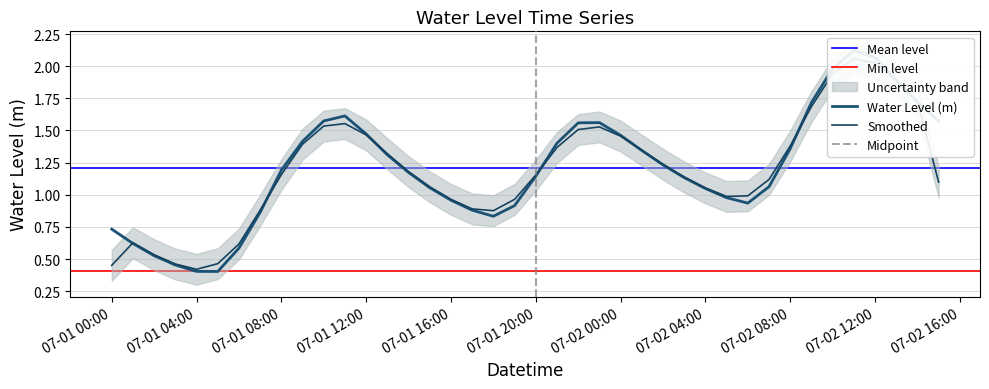

What is the difference between the second highest and minimum values?

1.7